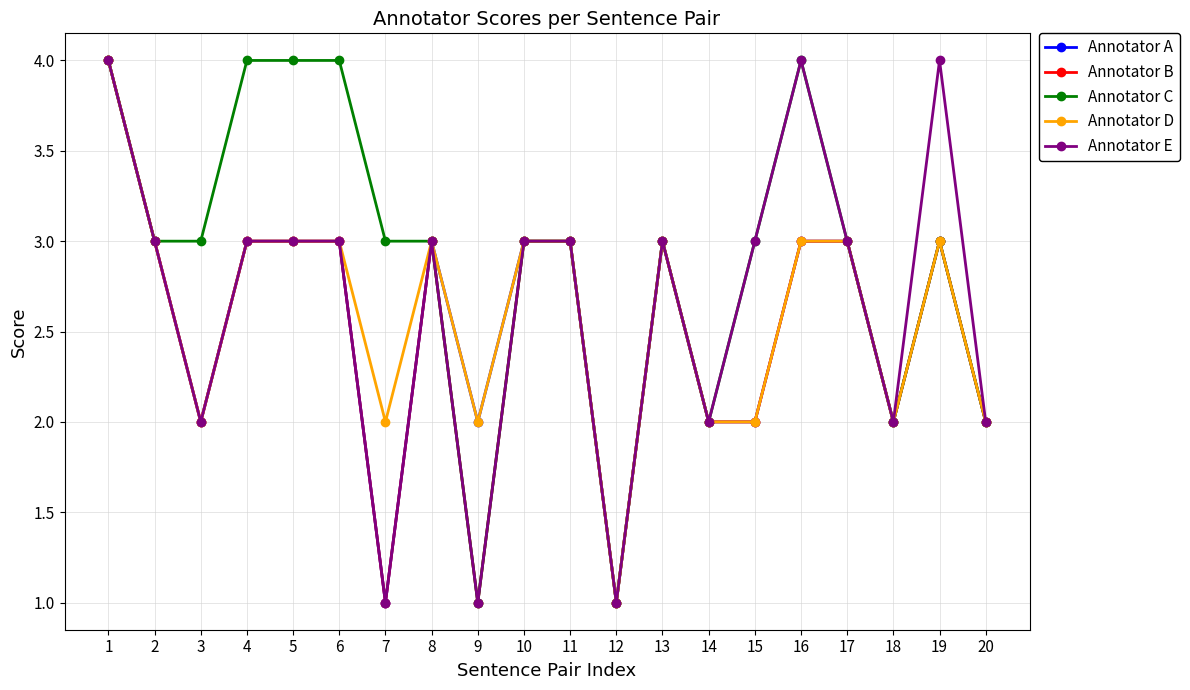

True or false: Annotator A has a value of 3 at 3.

False